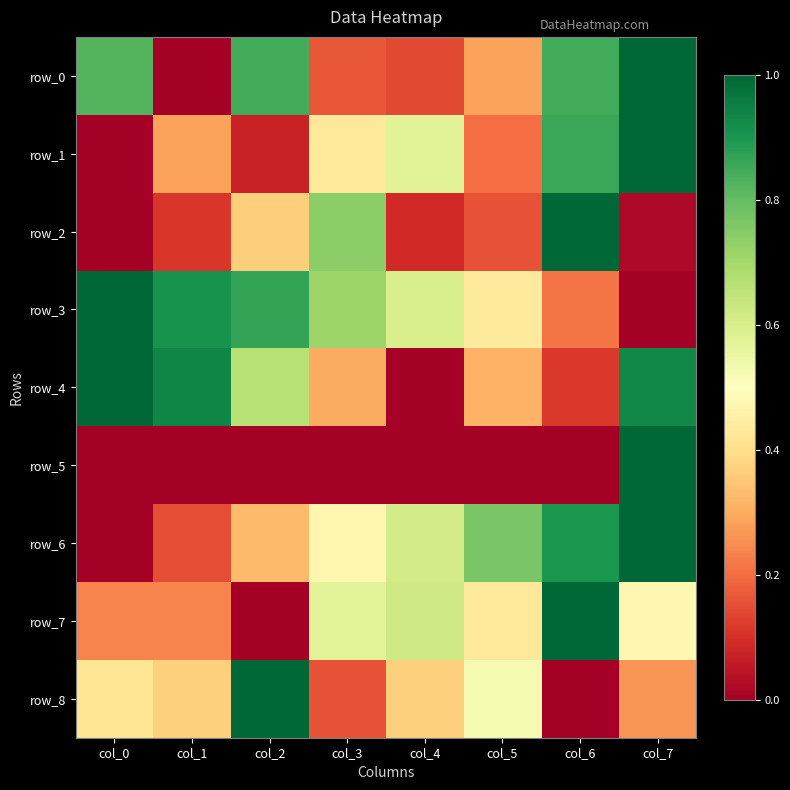

Reading right to left, transcribe all the data shown in this chart.

row_0: col_7=1.0	col_6=0.8	col_5=0.3	col_4=0.1	col_3=0.2	col_2=0.8	col_1=0.0	col_0=0.8
row_1: col_7=1.0	col_6=0.9	col_5=0.2	col_4=0.6	col_3=0.4	col_2=0.1	col_1=0.3	col_0=0.0
row_2: col_7=0.0	col_6=1.0	col_5=0.2	col_4=0.1	col_3=0.7	col_2=0.4	col_1=0.1	col_0=0.0
row_3: col_7=0.0	col_6=0.2	col_5=0.4	col_4=0.6	col_3=0.7	col_2=0.9	col_1=0.9	col_0=1.0
row_4: col_7=0.9	col_6=0.1	col_5=0.3	col_4=0.0	col_3=0.3	col_2=0.7	col_1=0.9	col_0=1.0
row_5: col_7=1.0	col_6=0.0	col_5=0.0	col_4=0.0	col_3=0.0	col_2=0.0	col_1=0.0	col_0=0.0
row_6: col_7=1.0	col_6=0.9	col_5=0.8	col_4=0.6	col_3=0.5	col_2=0.3	col_1=0.1	col_0=0.0
row_7: col_7=0.5	col_6=1.0	col_5=0.4	col_4=0.6	col_3=0.6	col_2=0.0	col_1=0.2	col_0=0.2
row_8: col_7=0.3	col_6=0.0	col_5=0.5	col_4=0.4	col_3=0.2	col_2=1.0	col_1=0.4	col_0=0.4